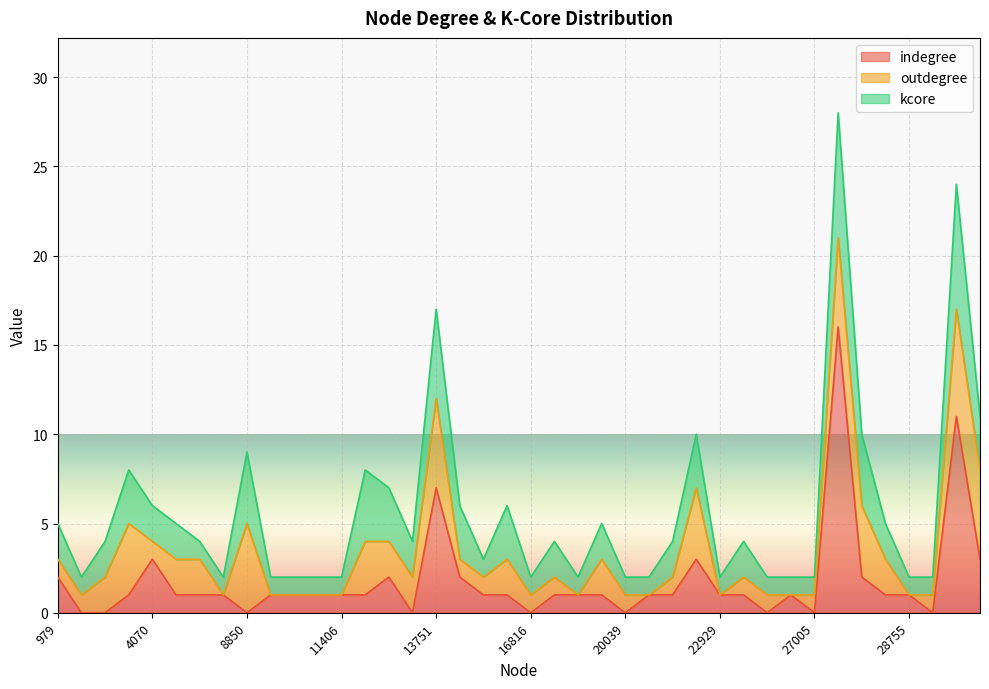

Which series has the largest range (max minus min)?

indegree